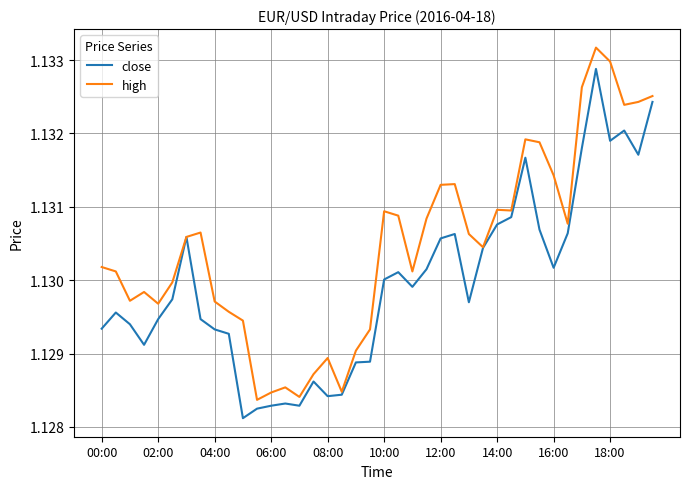

Rank the series by their average value, from highest to lowest.

high, close